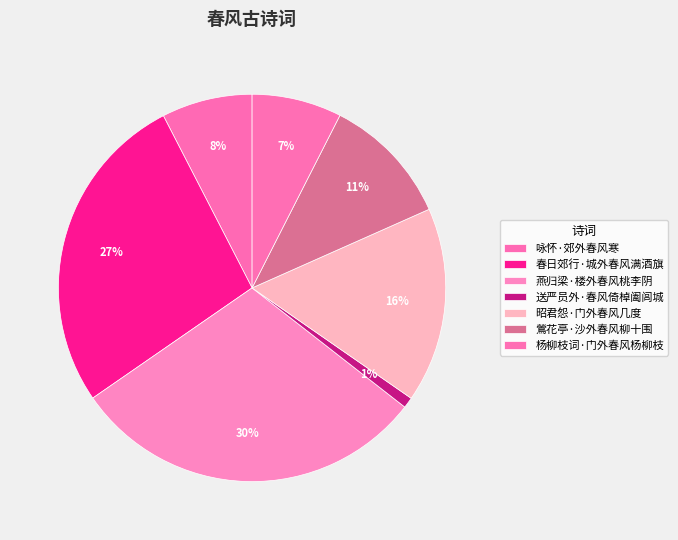

Is 春日郊行·城外春风满酒旗 the majority of the pie?

No